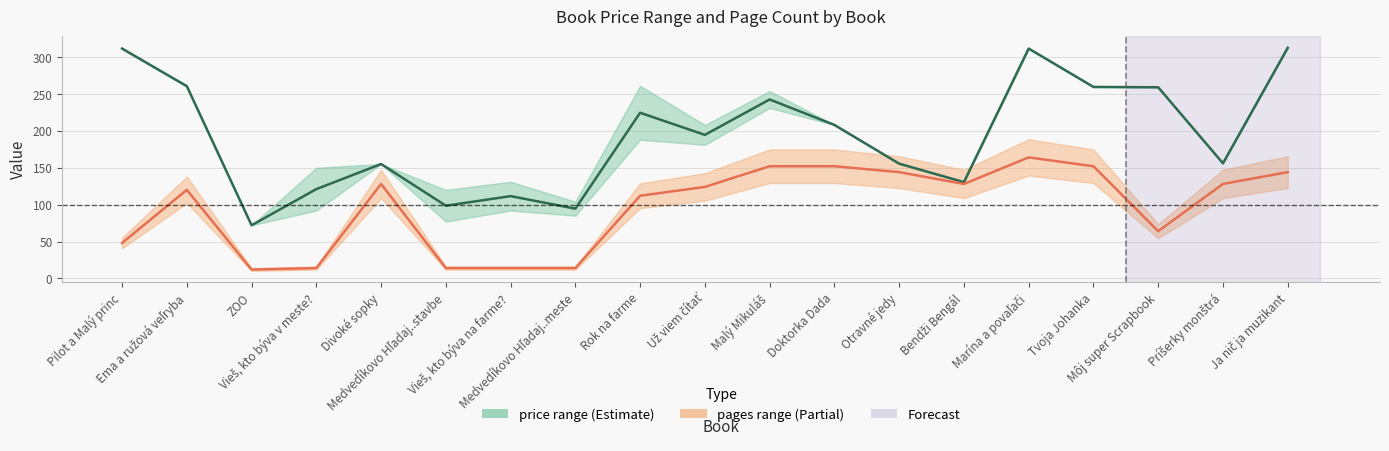

Which category has the highest value in the pages_cnt (Partial) series?

Marína a povaľači